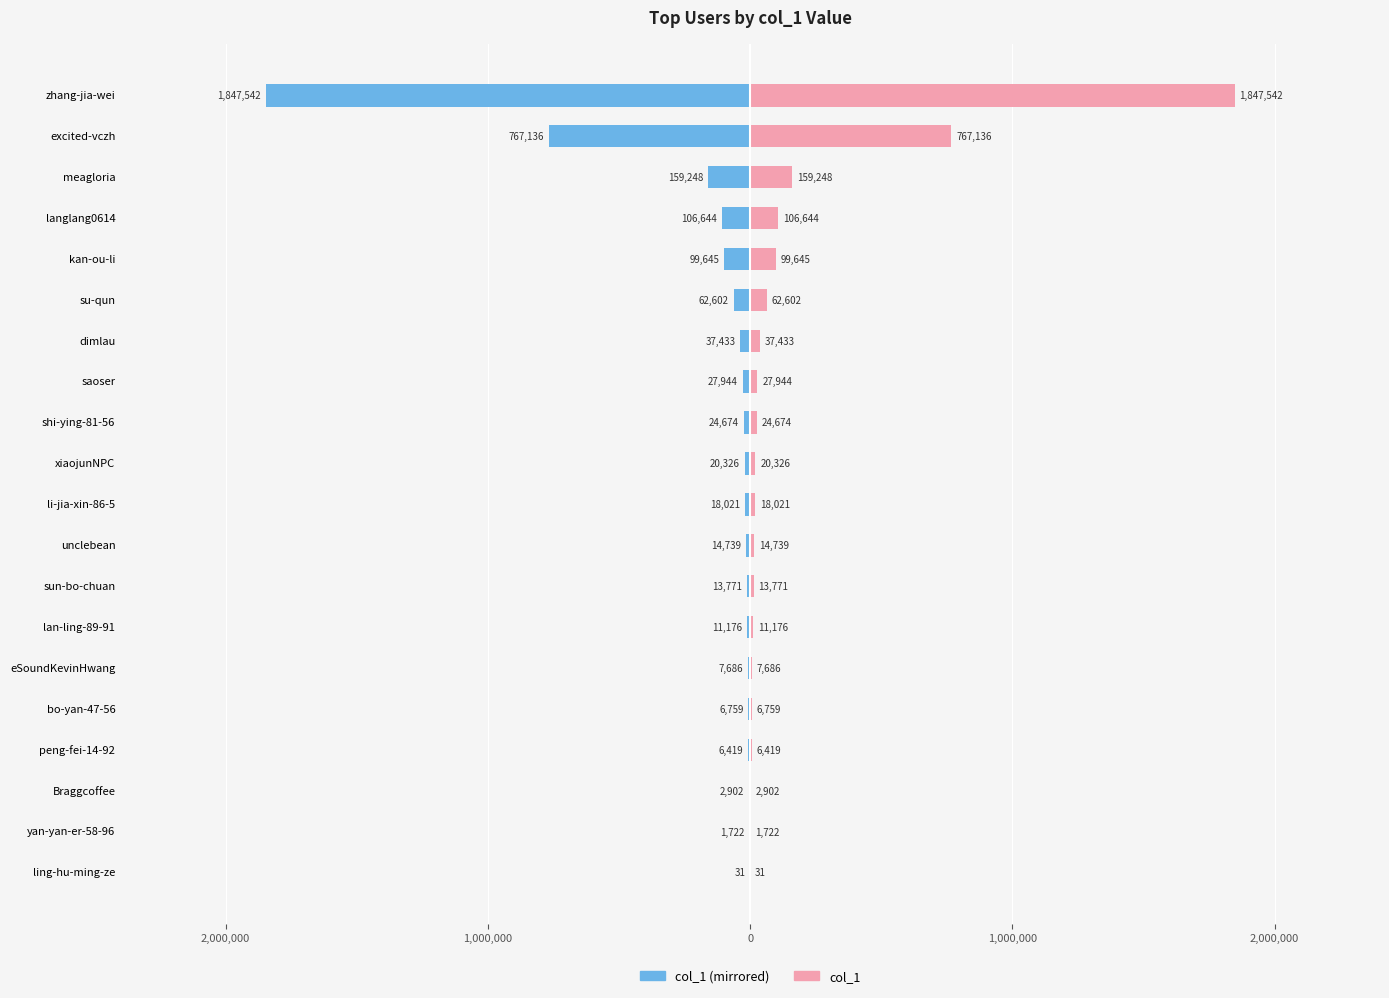

At meagloria, list the series in order from largest to smallest.

col_1 (right), col_1 (left)